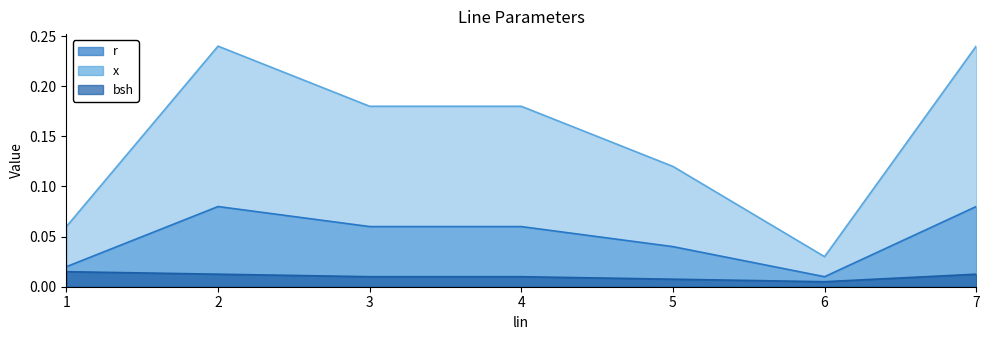

Reading left to right, what are all the values shown in this chart?

r: 0.0	0.1	0.1	0.1	0.0	0.0	0.1
x: 0.1	0.2	0.2	0.2	0.1	0.0	0.2
bsh: 0.0	0.0	0.0	0.0	0.0	0.0	0.0